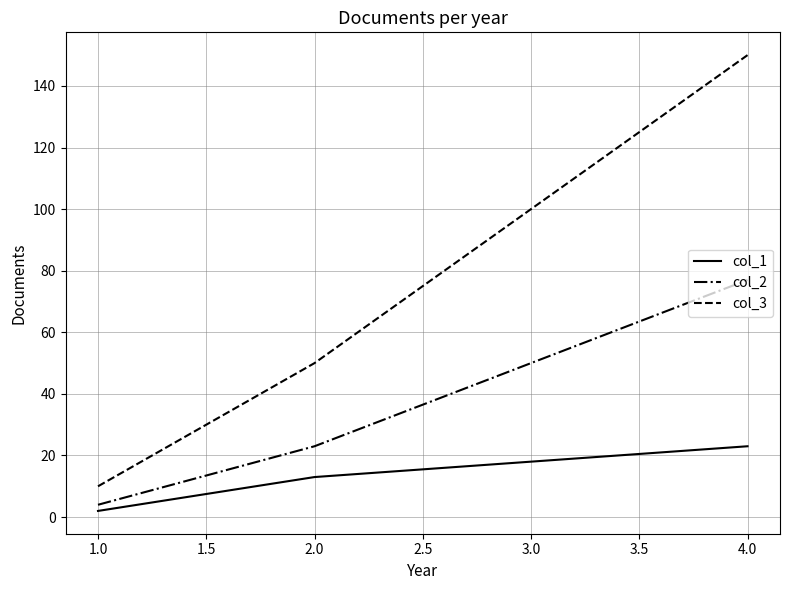

How many col_3 values are between 10 and 150?

3